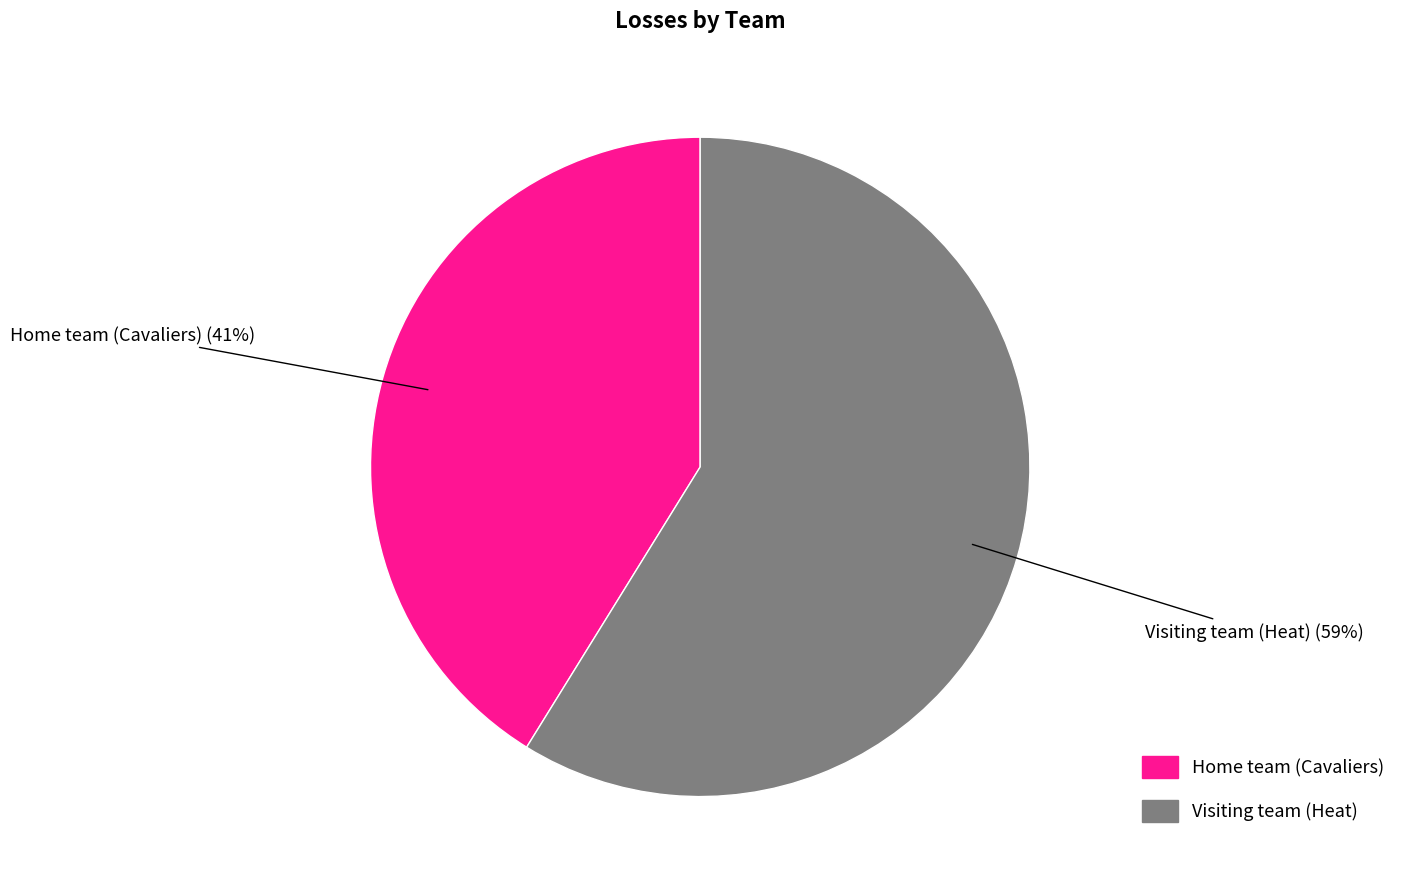

Between Visiting team (Heat) and Home team (Cavaliers), which is larger?

Visiting team (Heat)